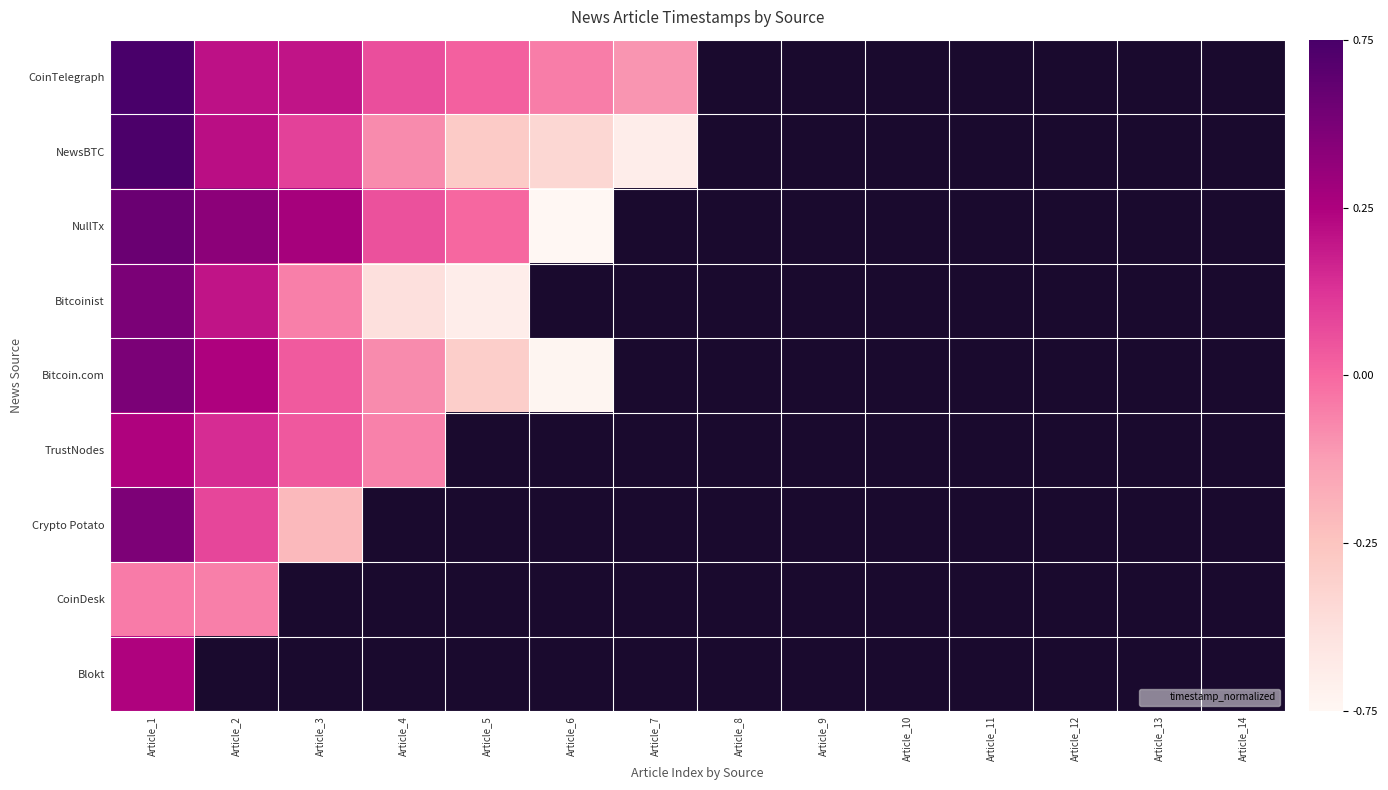

The value of Bitcoin.com at Article_2 is 0.2. True or false?

False